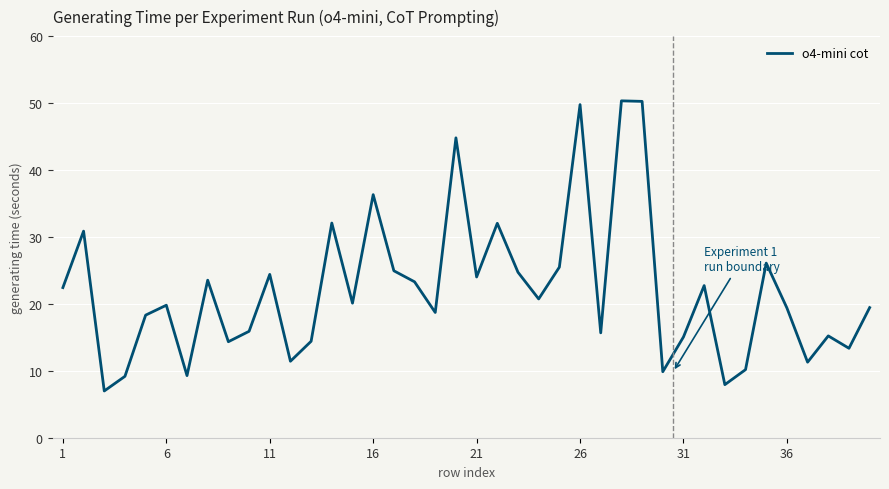

What is the difference between the maximum and second lowest values?

42.4